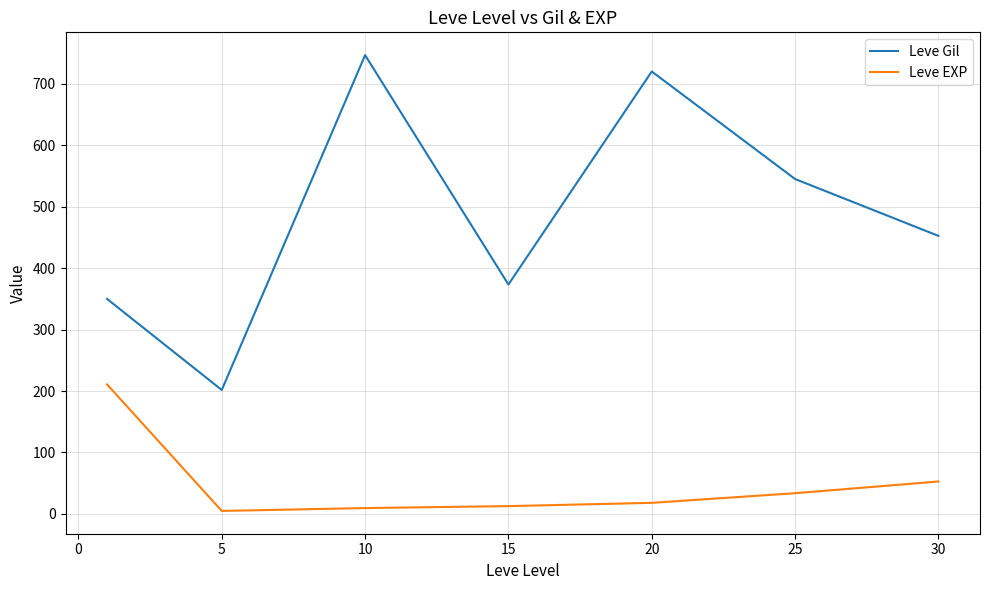

True or false: Leve Gil and Leve EXP cross at least once.

False